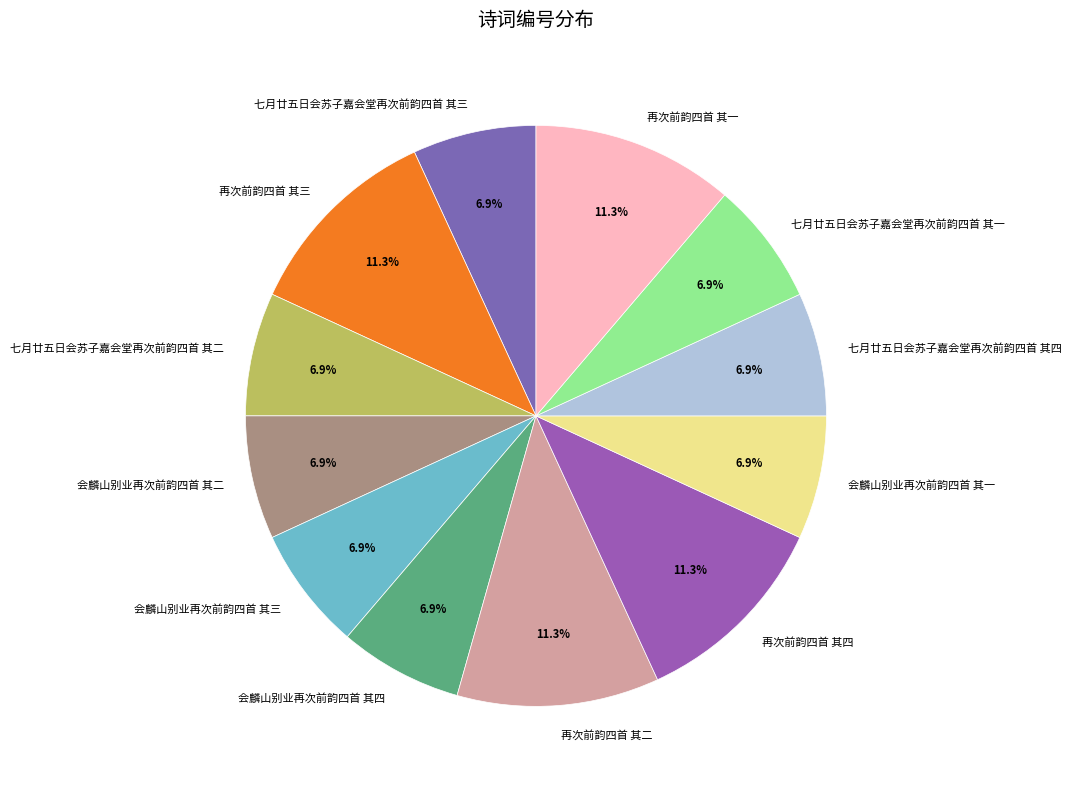

To the nearest percent, what portion does 七月廿五日会苏子嘉会堂再次前韵四首 其二 represent?

7%